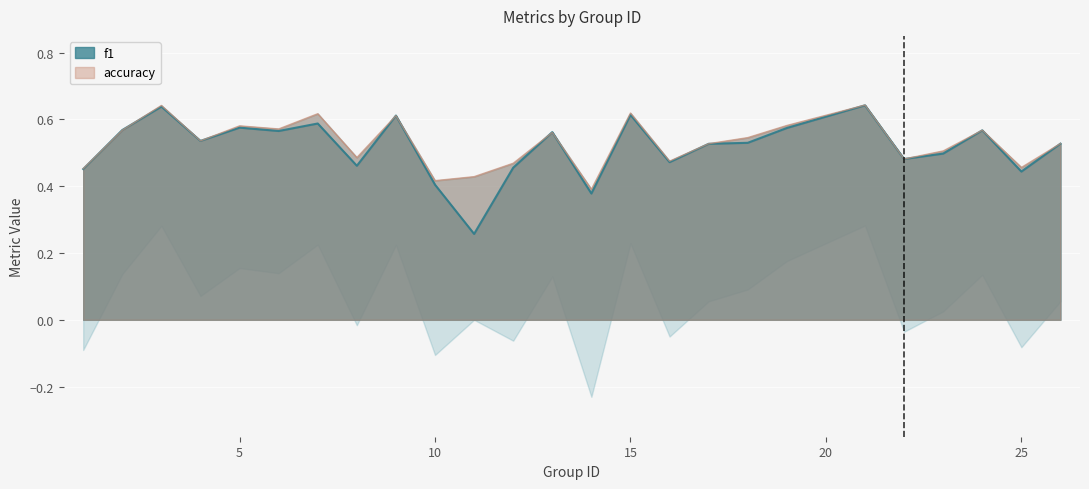

Rank the series at 15 from highest to lowest value.

accuracy, f1